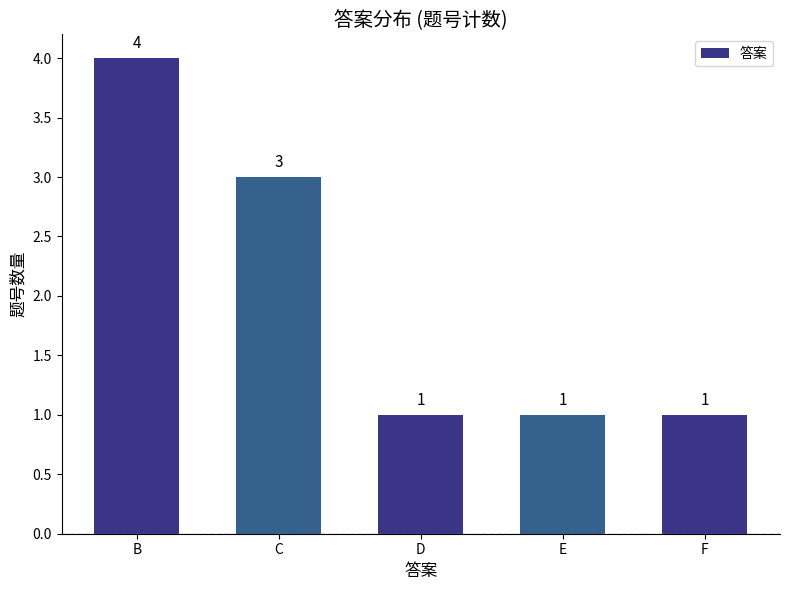

Count the values in the range 1 to 3.

4